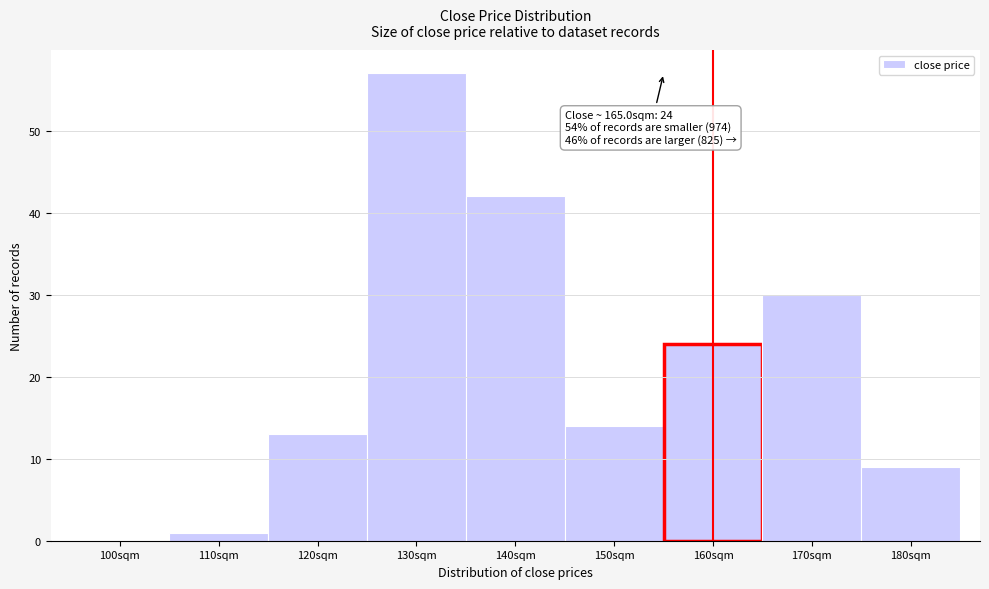

Reading left to right, what are all the values shown in this chart?

100sqm=0	110sqm=1	120sqm=13	130sqm=57	140sqm=42	150sqm=14	160sqm=24	170sqm=30	180sqm=9